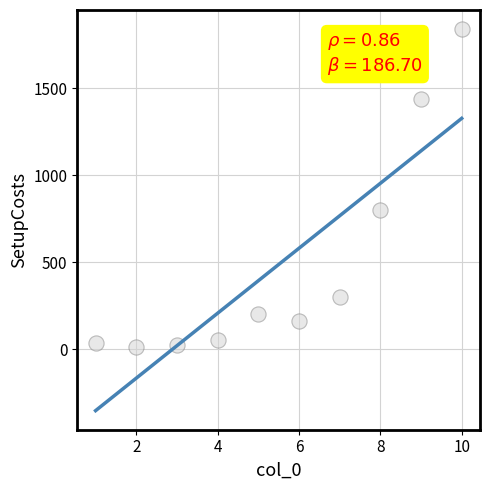

What is the average X value?

6